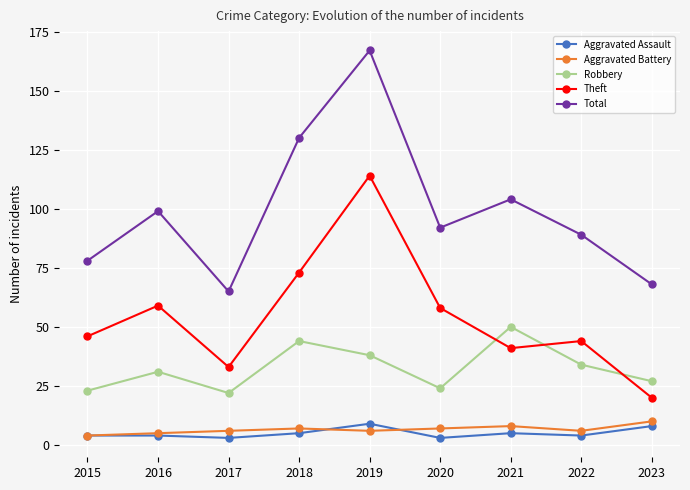

Which series has the largest total across all categories?

Total